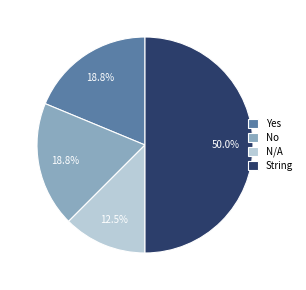

What portion of the pie excludes N/A?

87.5%